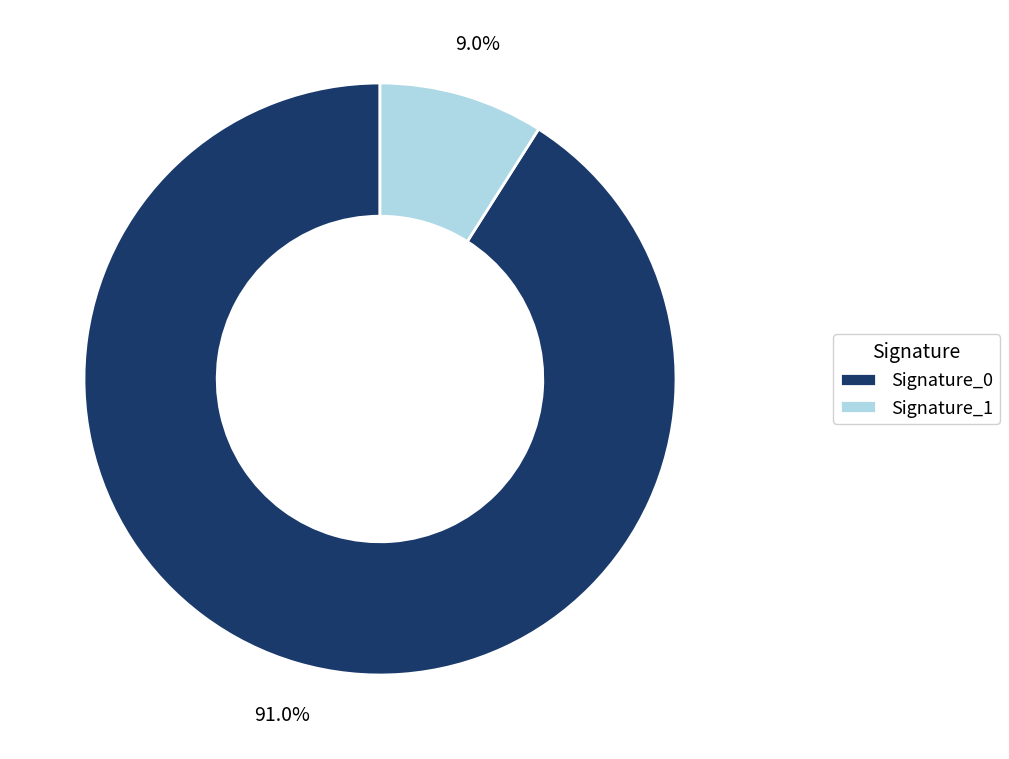

Which has a higher value, Signature_0 or Signature_1?

Signature_0